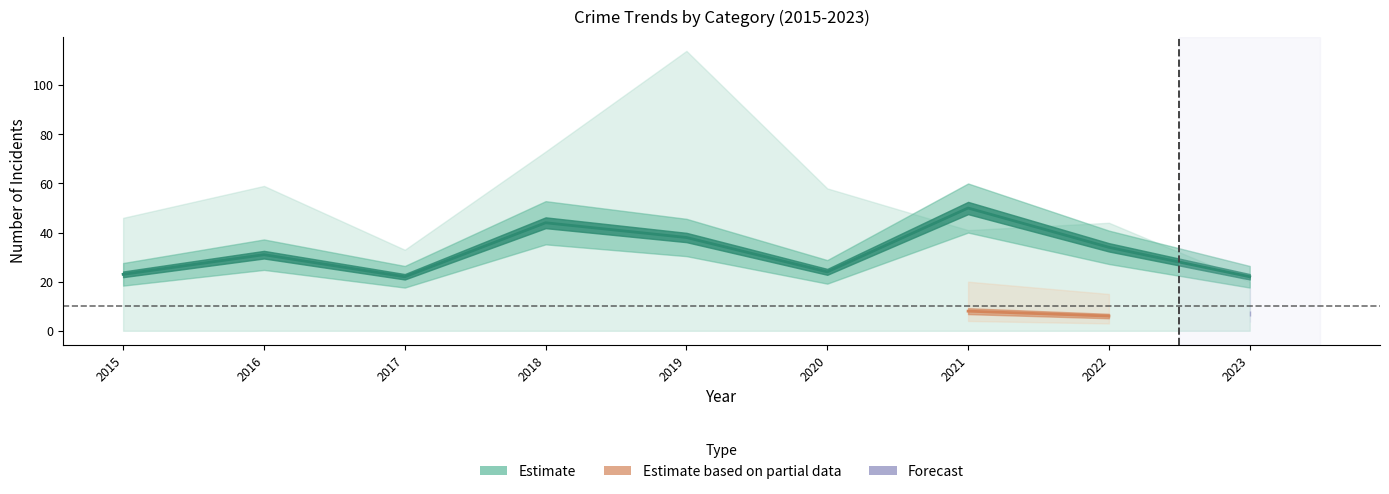

Rank the categories by value from lowest to highest.

2017, 2023, 2015, 2020, 2016, 2022, 2019, 2018, 2021